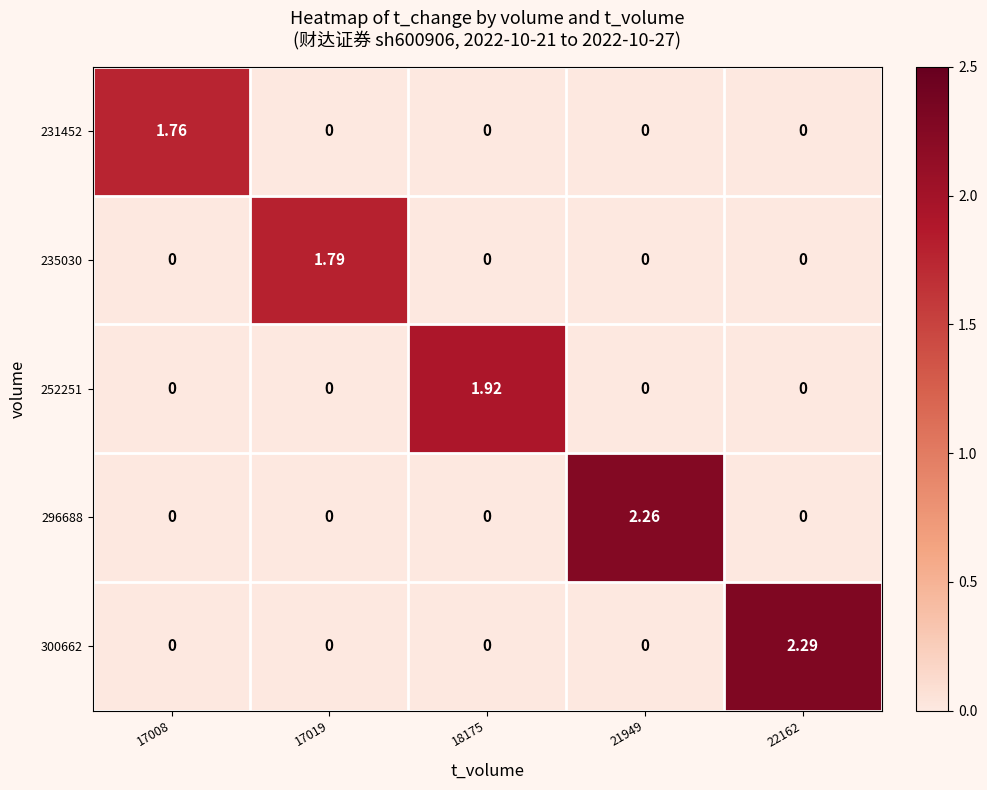

How many series are shown in this chart?

5